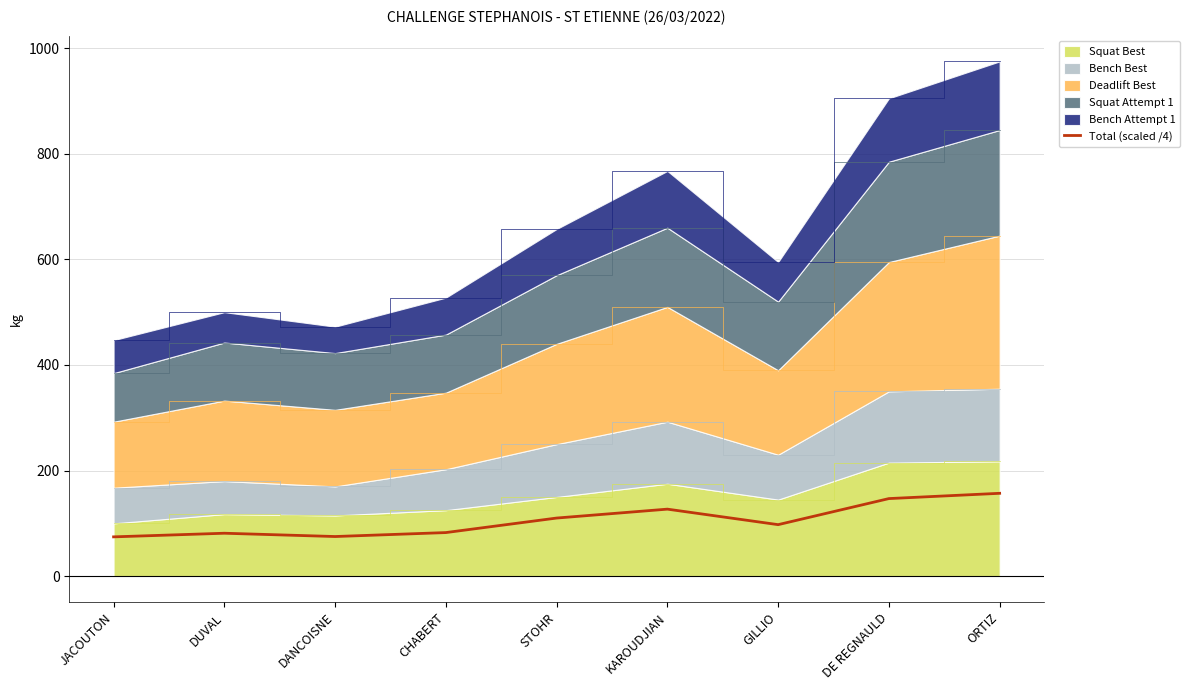

How many data points does each series have?

9